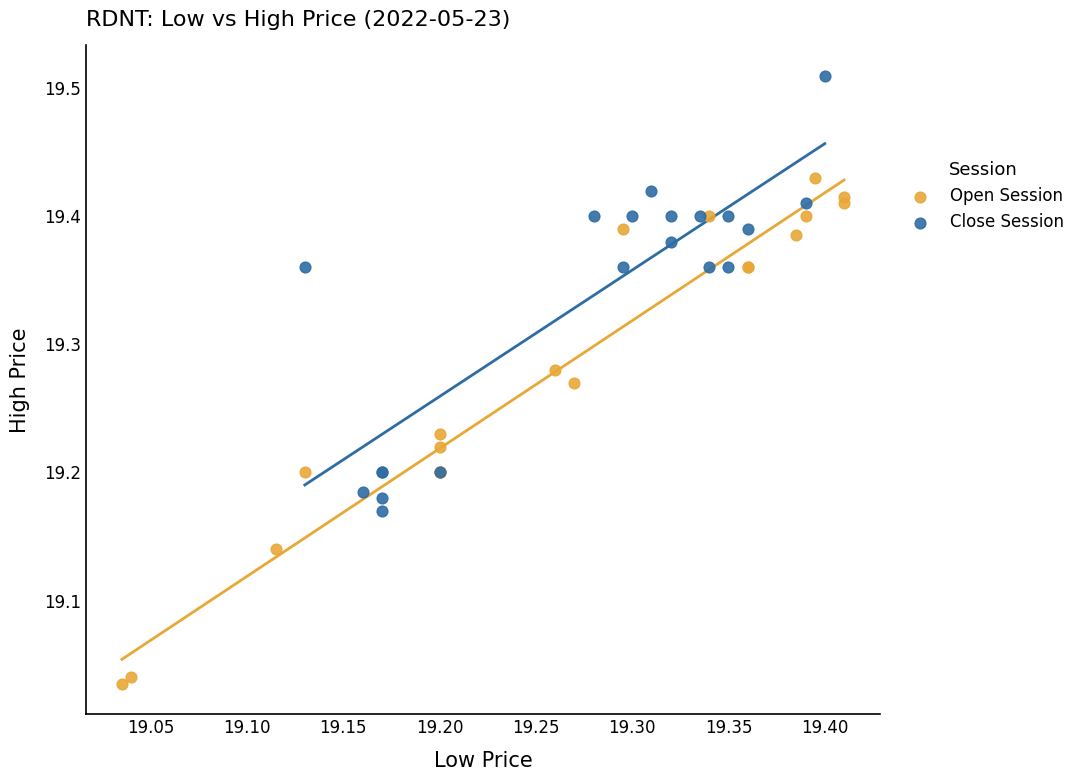

Which series contains the lowest Y value?

Open Session